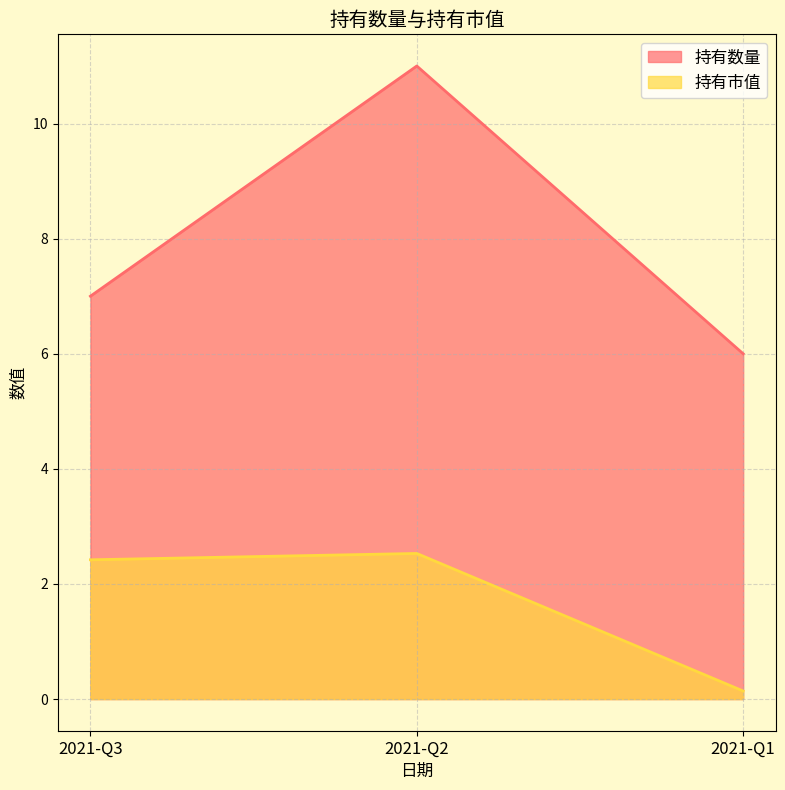

Between 2021-Q2 and 2021-Q1, which series saw the biggest shift?

持有数量